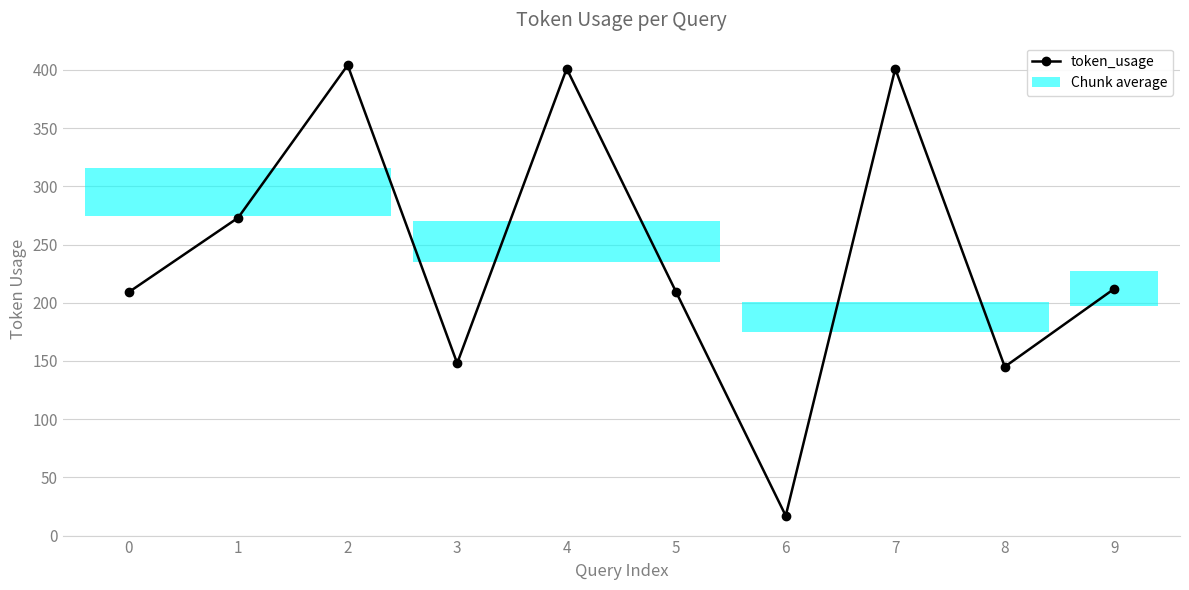

Where is the first local maximum?

2